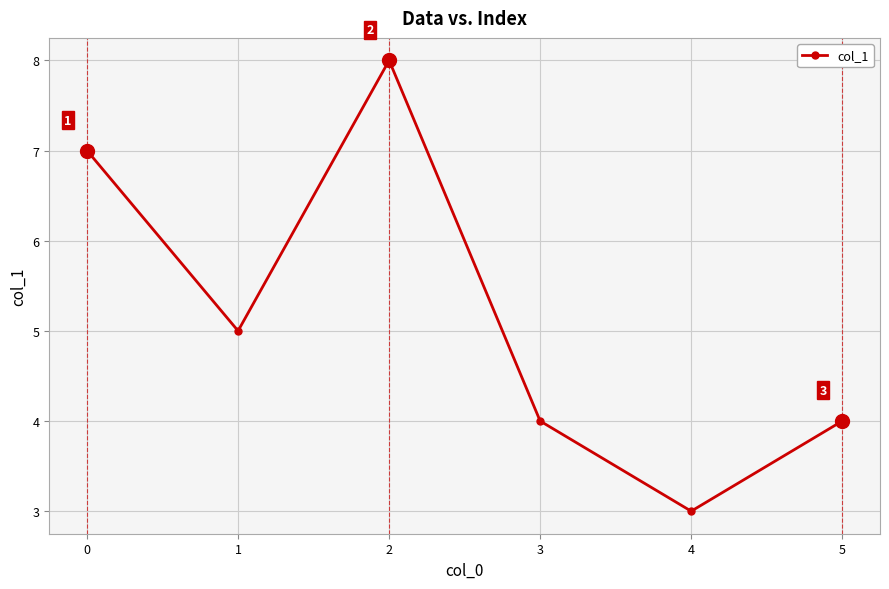

What is the value of the 4th point from the left?

4